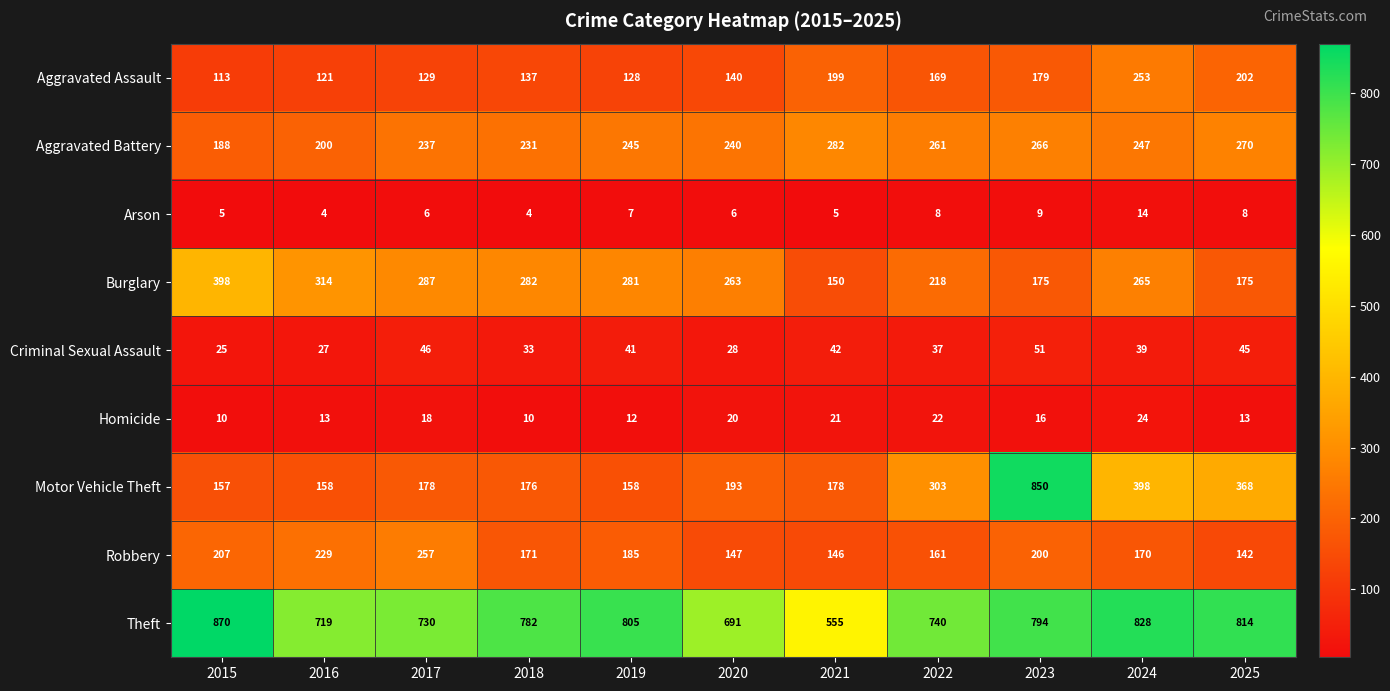

What is the average value of the Homicide series?

16